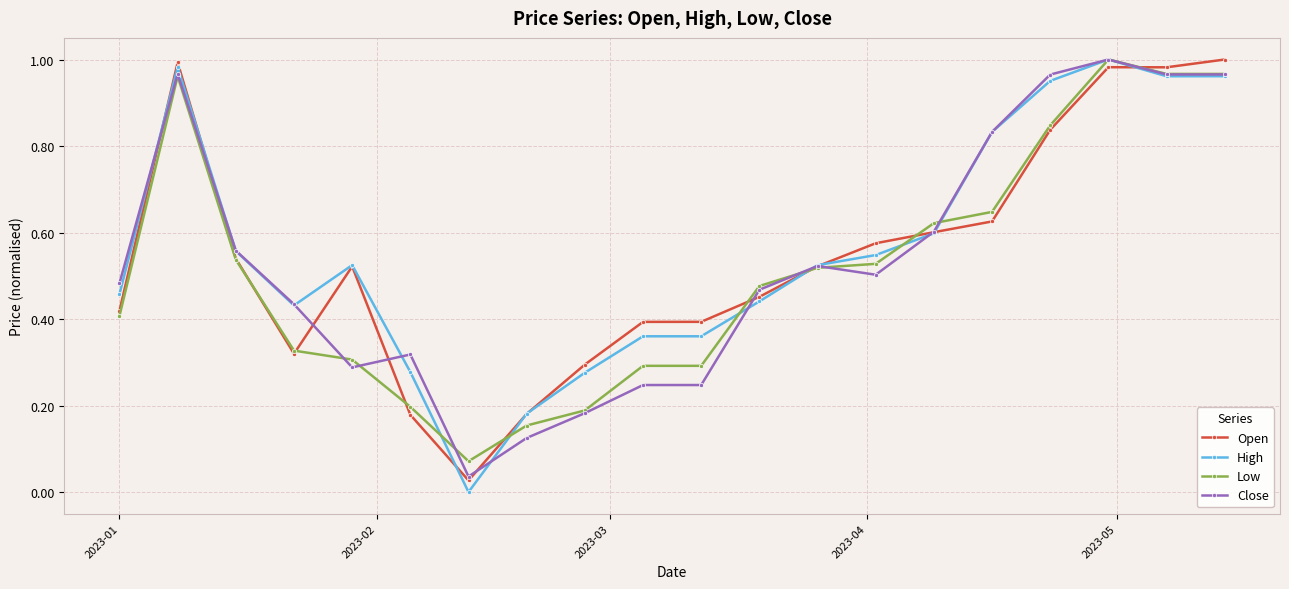

True or false: Close has more than 0 interior local peaks.

True